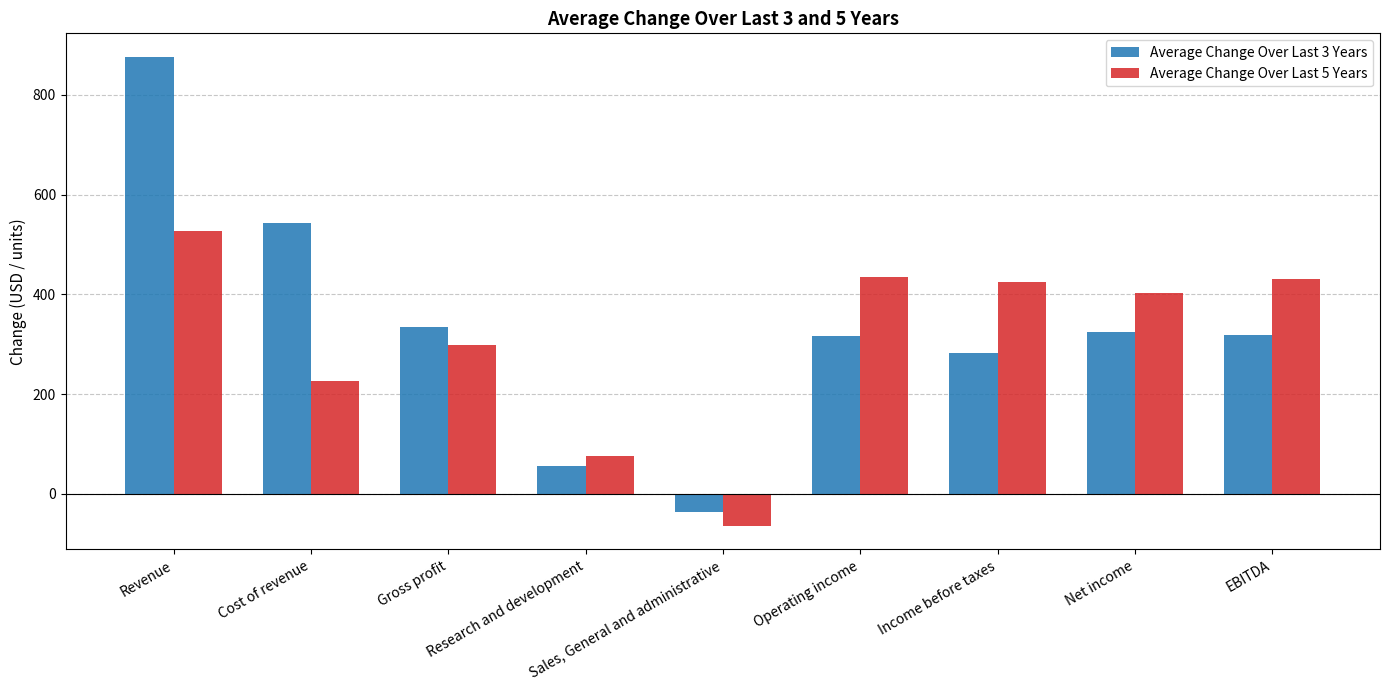

True or false: Average Change Over Last 3 Years has a value of 876.5 at Revenue.

True